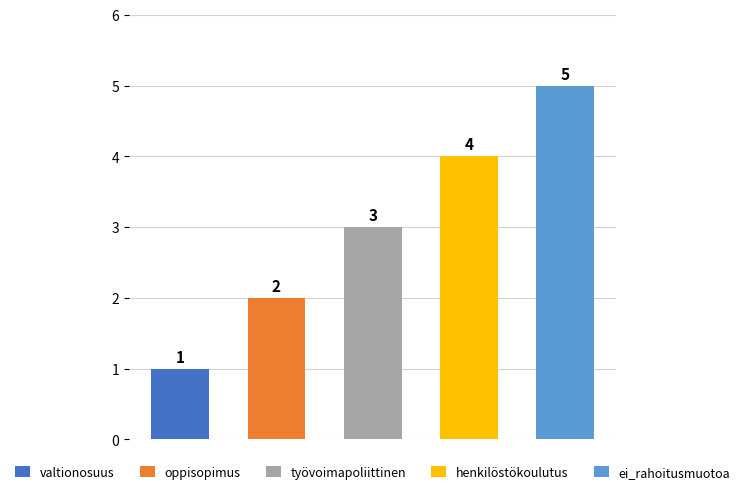

What position from the right is henkilöstökoulutus?

2